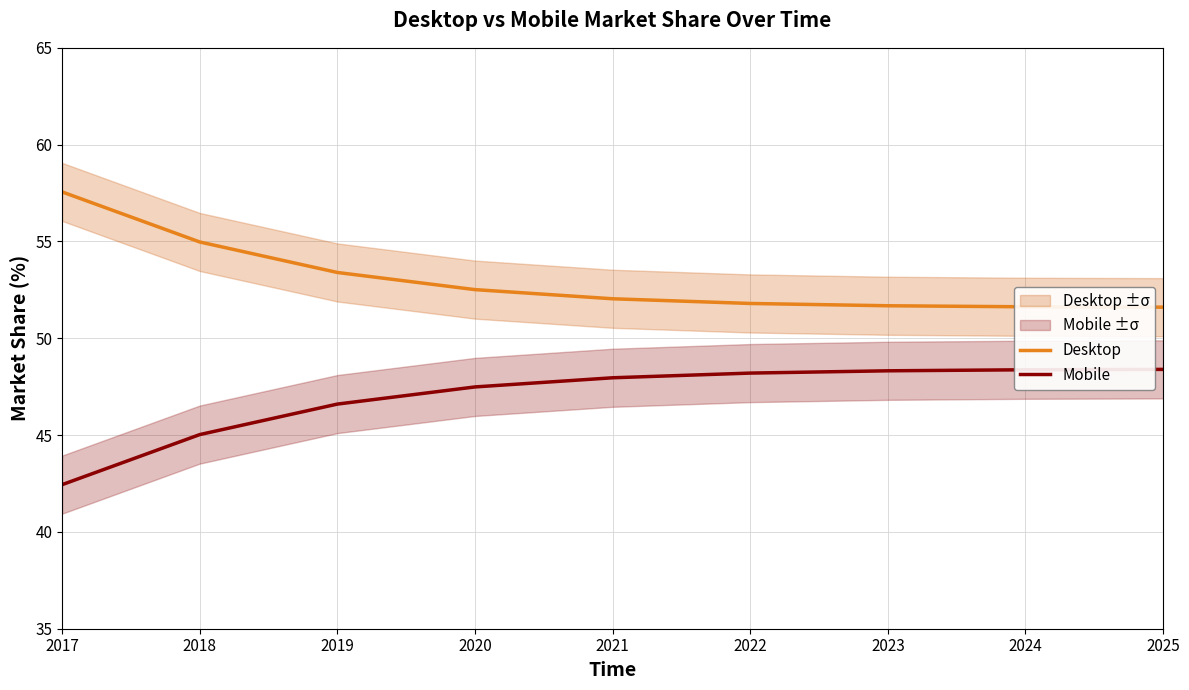

What is the value of the Mobile point at the 9th from the left?

48.4